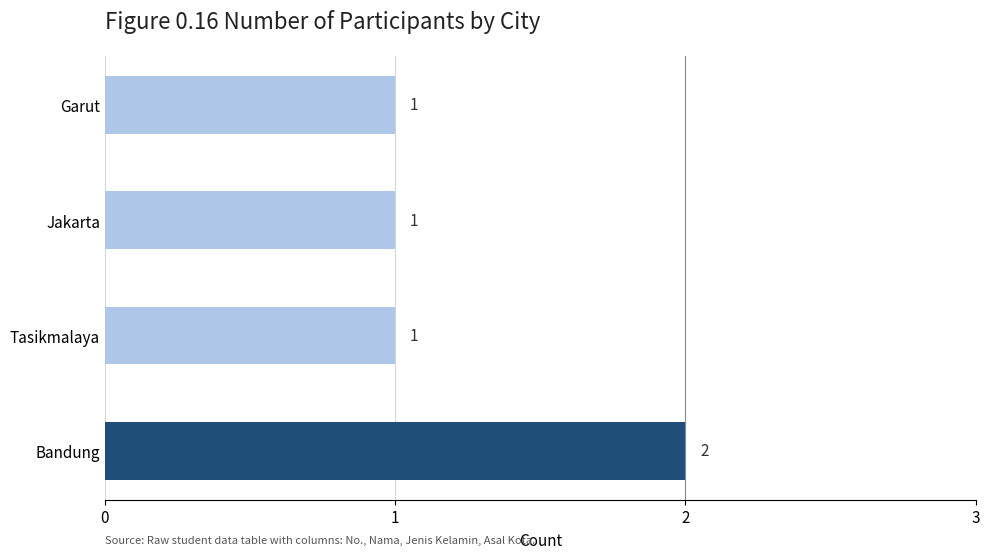

At which category does the chart reach its peak across all series?

Bandung